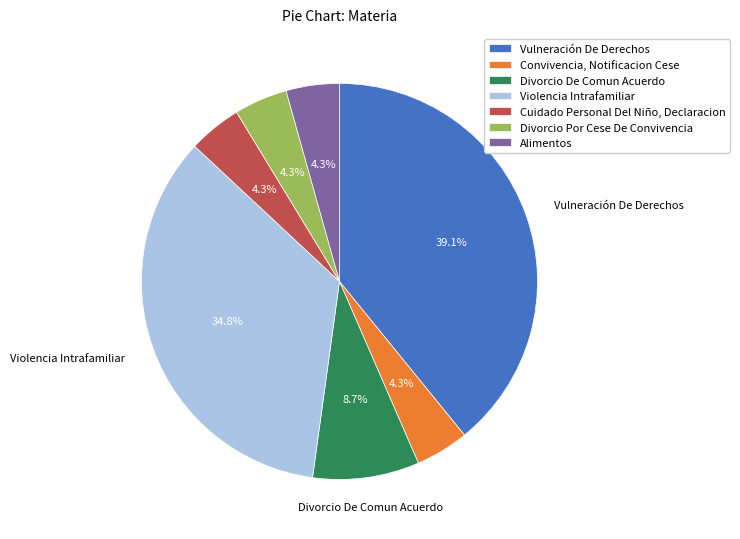

What is the largest slice in the pie chart?

Vulneración De Derechos